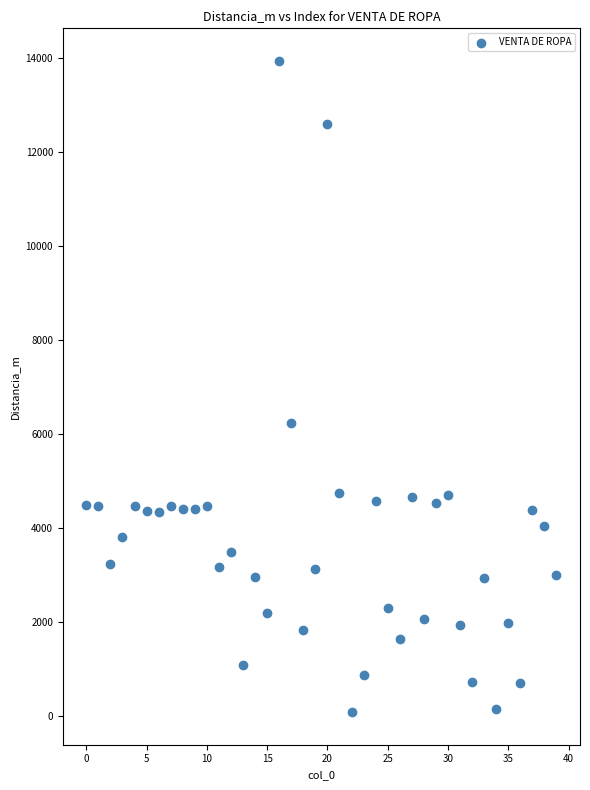

What is the range of Y values (max minus min)?

13865.8